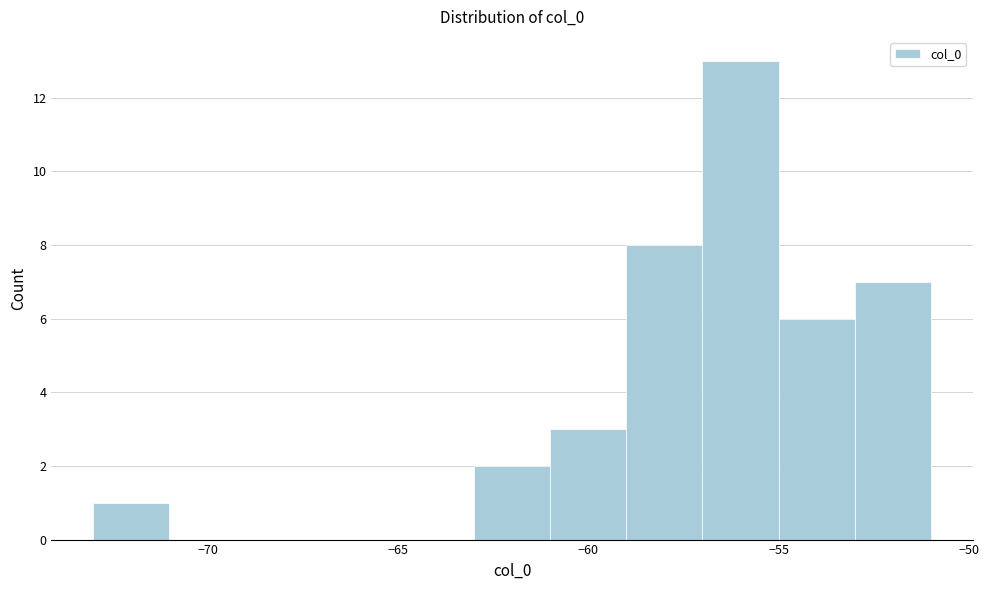

What is the height of the bar covering -59 to -57 on the x-axis? The values are not printed on the chart, so give them approximately, as read against the axis.

8